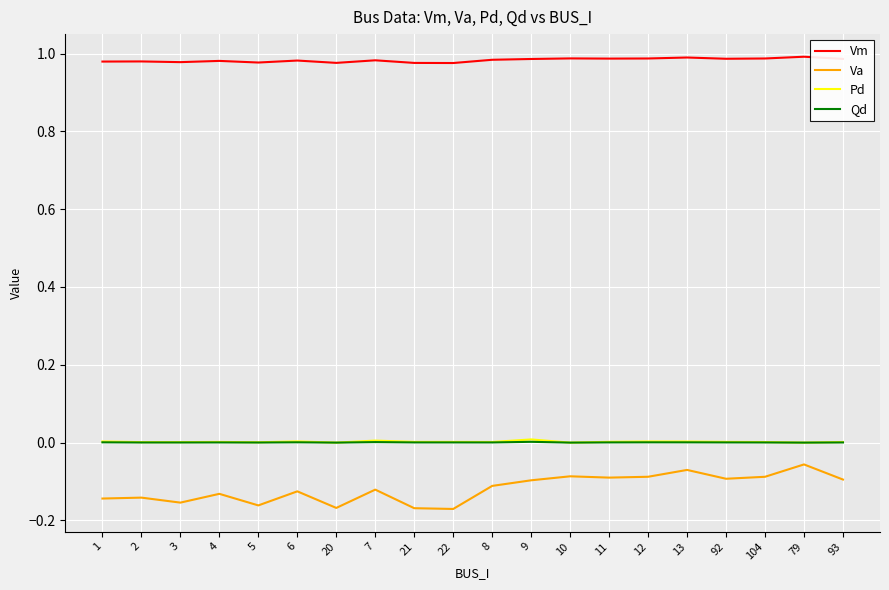

Which series has the largest total across all categories?

Vm